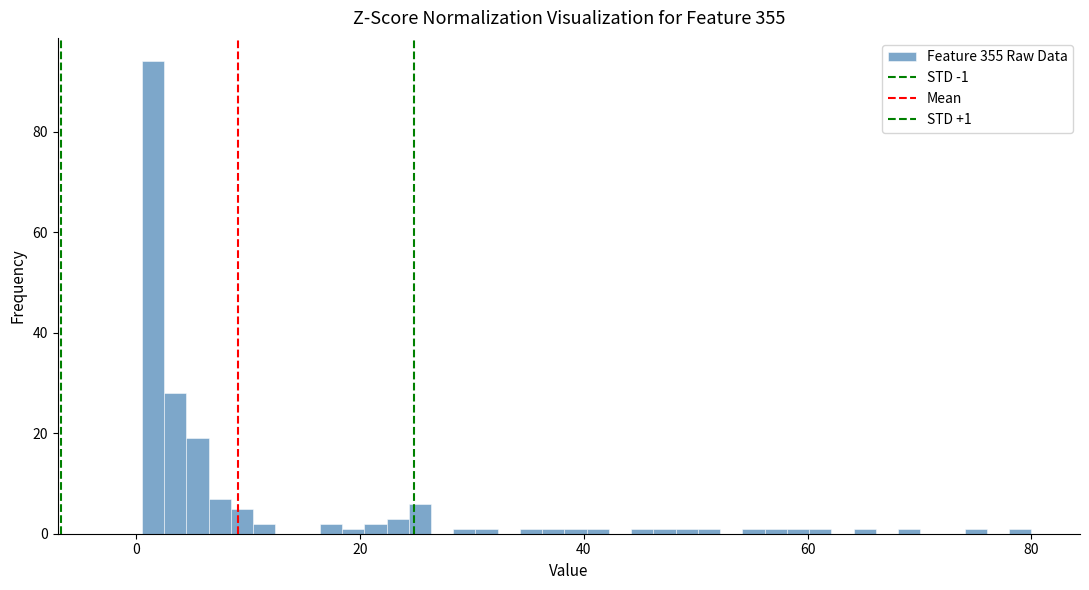

Around what value on the x-axis is the tallest bar? Give the approximate position of its centre, as read against the axis.

2